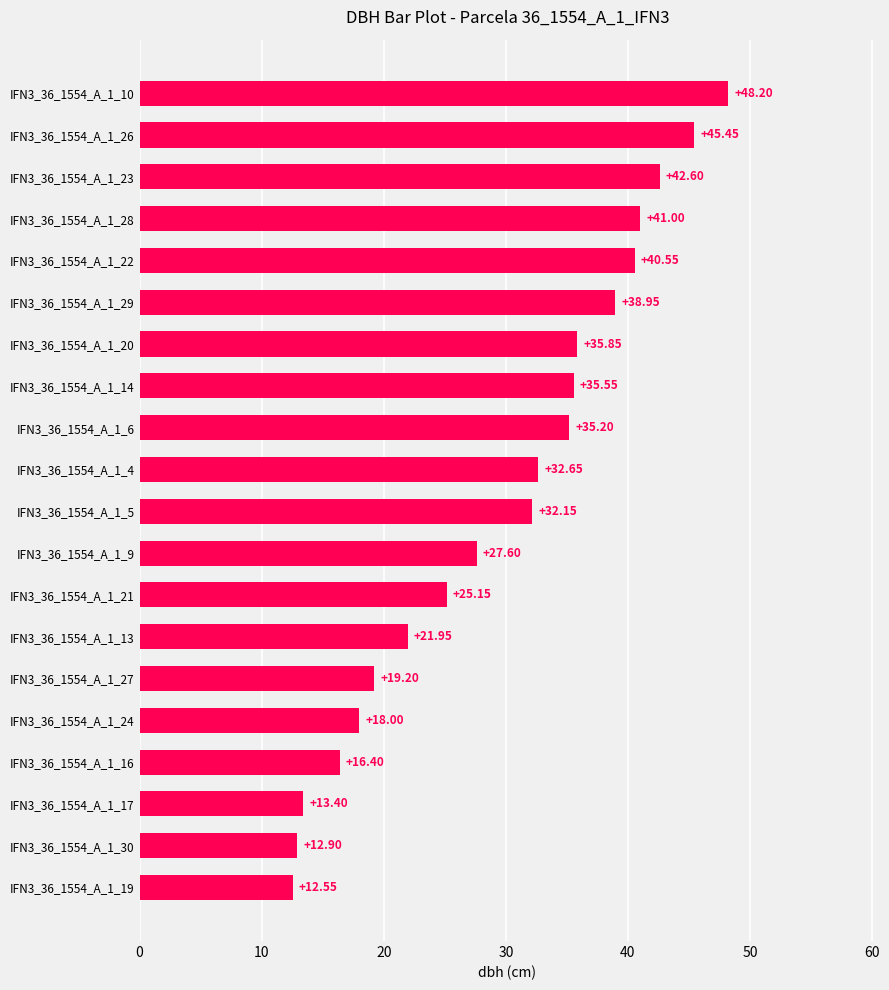

Between IFN3_36_1554_A_1_9 and IFN3_36_1554_A_1_22, which is larger?

IFN3_36_1554_A_1_22